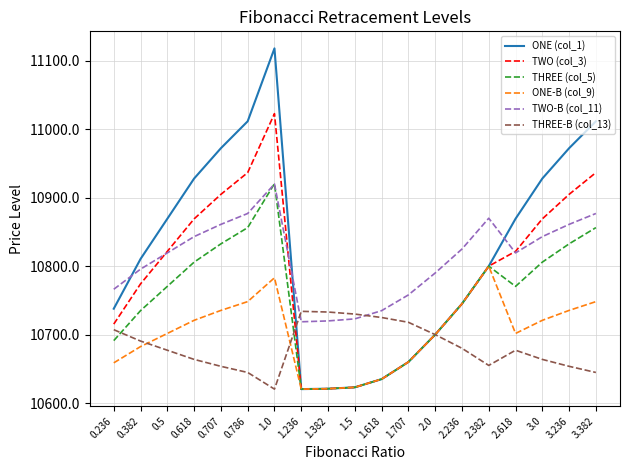

What is the total value across all series at 3.0?

64830.7